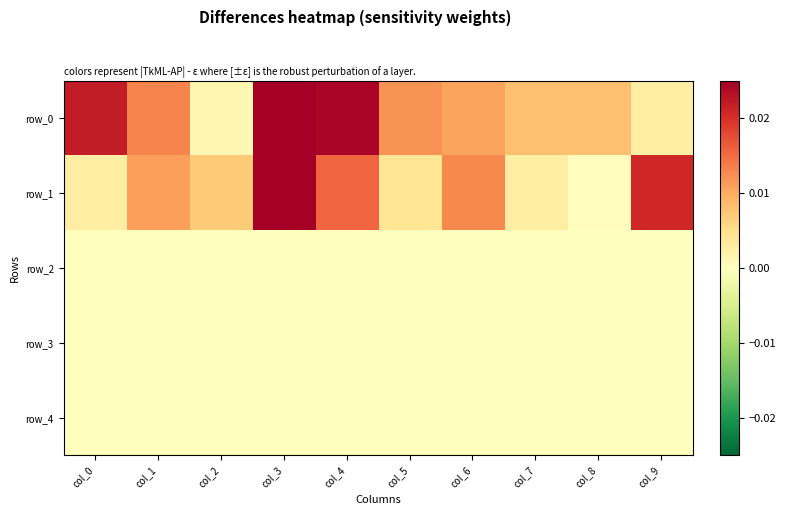

At which category is the sum across all series the highest?

col_3